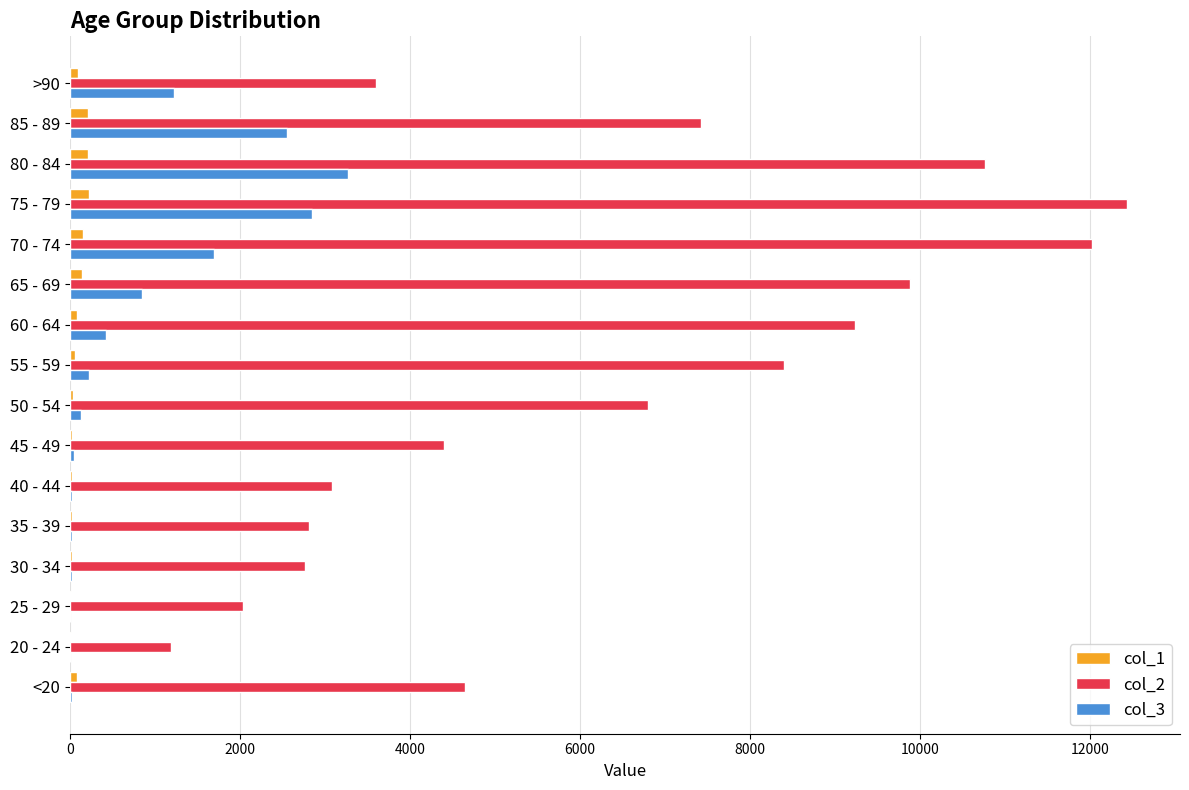

What is the maximum value shown in the chart?

12434